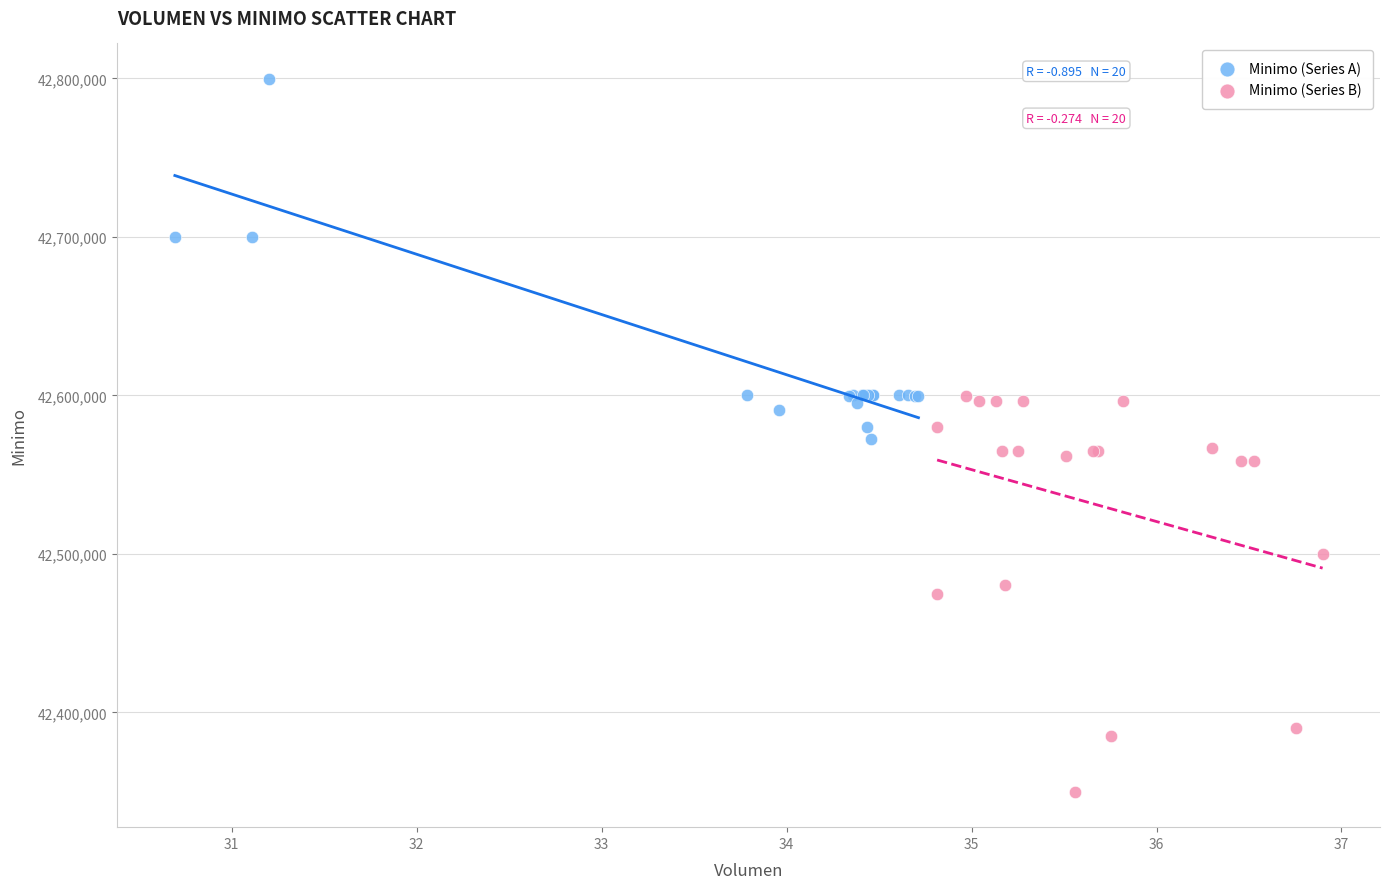

Which series reaches the maximum Y coordinate?

Minimo (Series A)